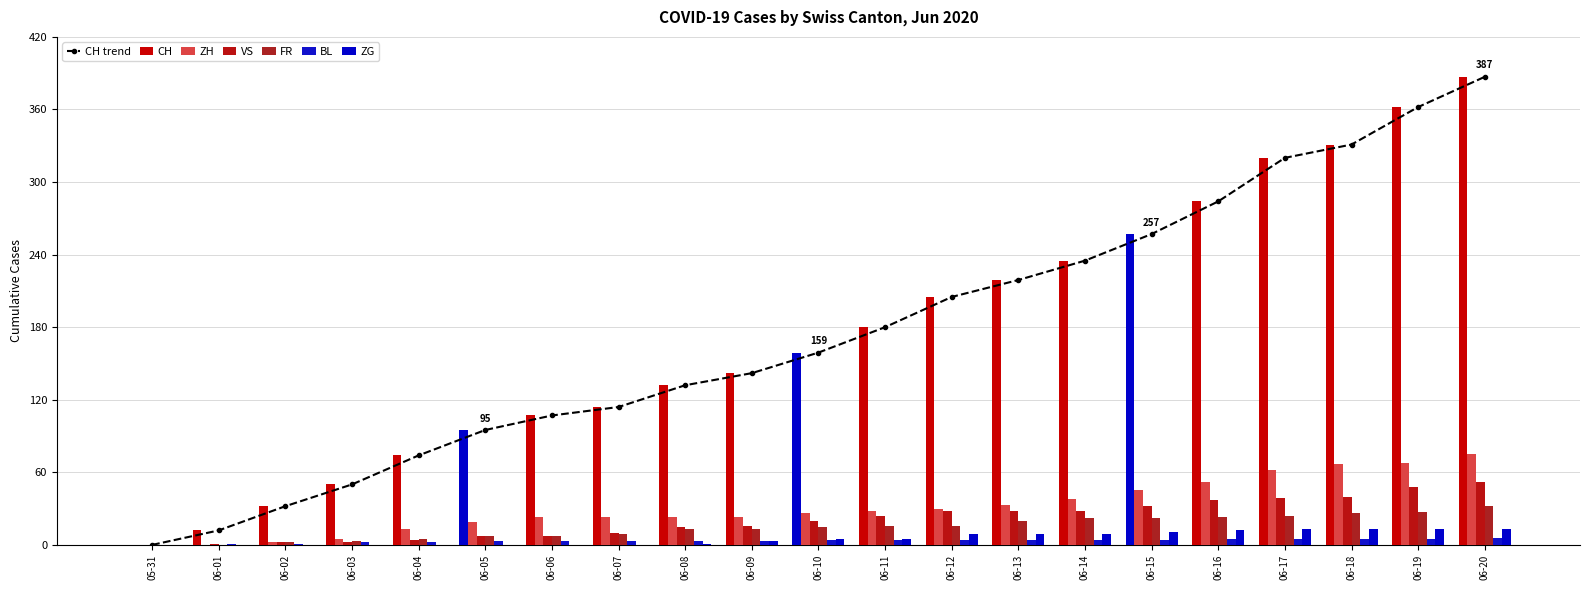

The VS series shows 23 at 06-09. True or false?

False